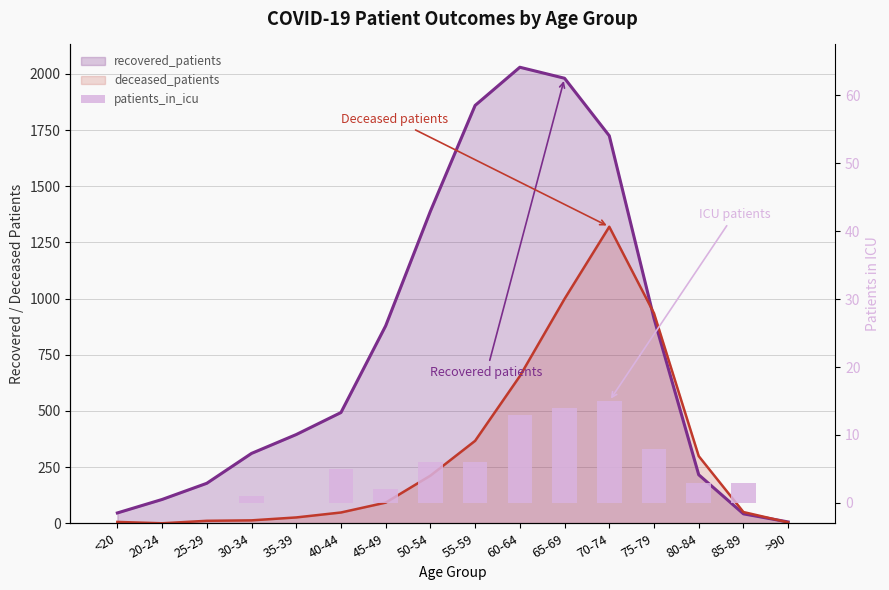

Are the bars horizontal?

No